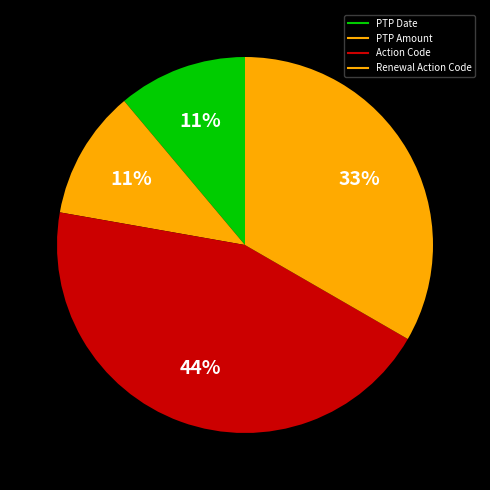

Is PTP Amount the majority of the pie?

No